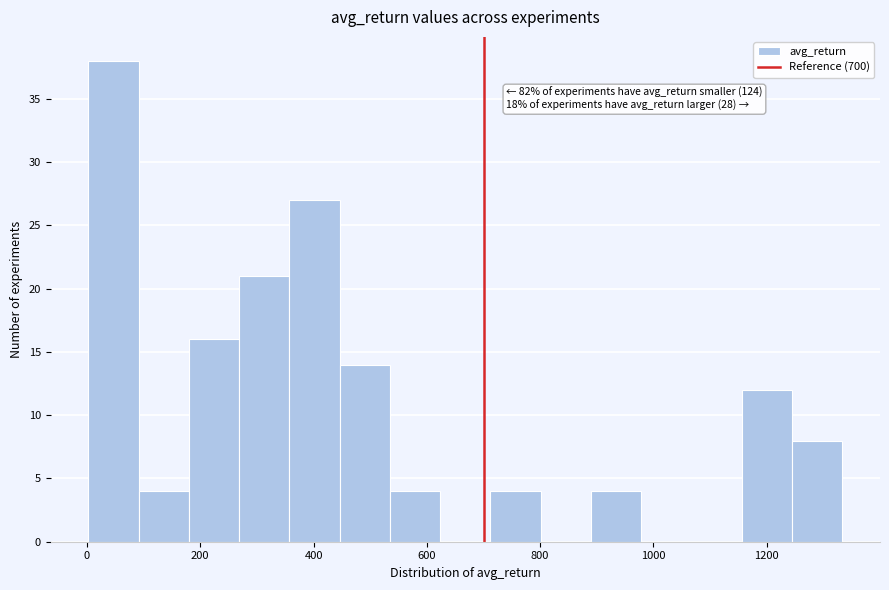

Over which range of the x-axis is the bar tallest?

0 to 100